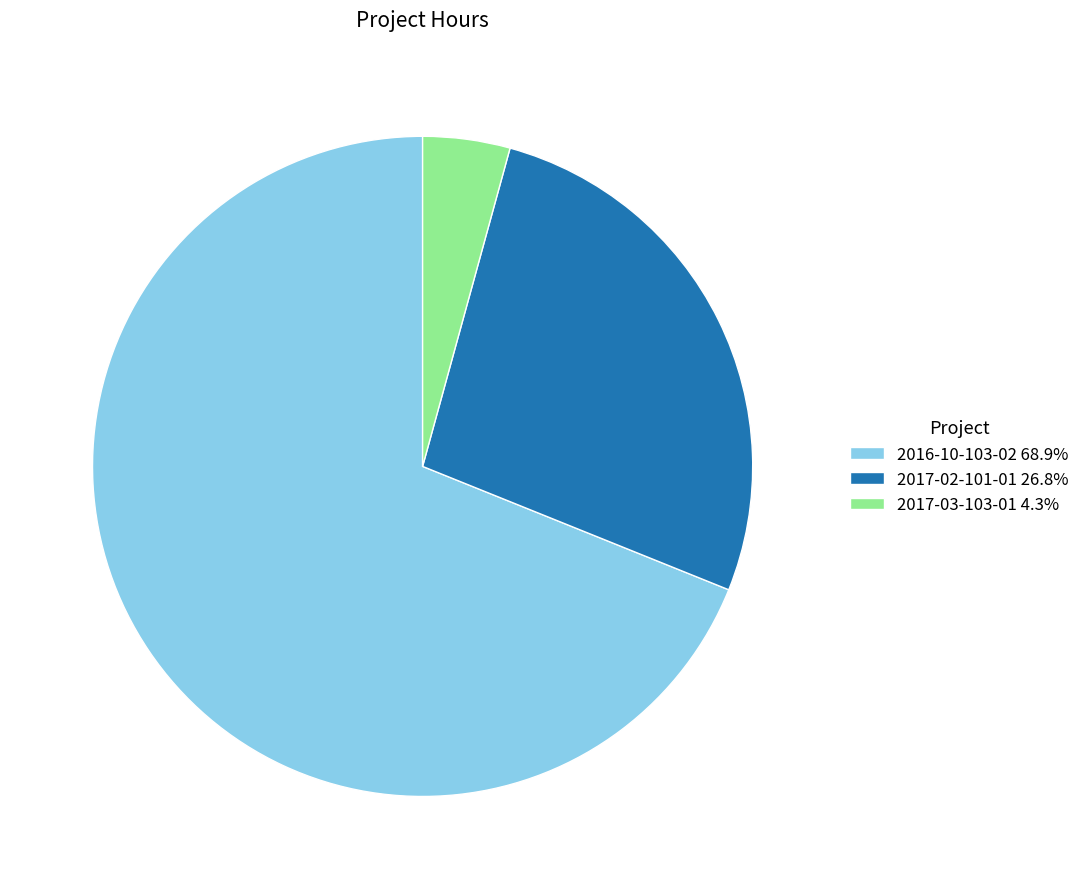

Count the number of slices in the pie.

3